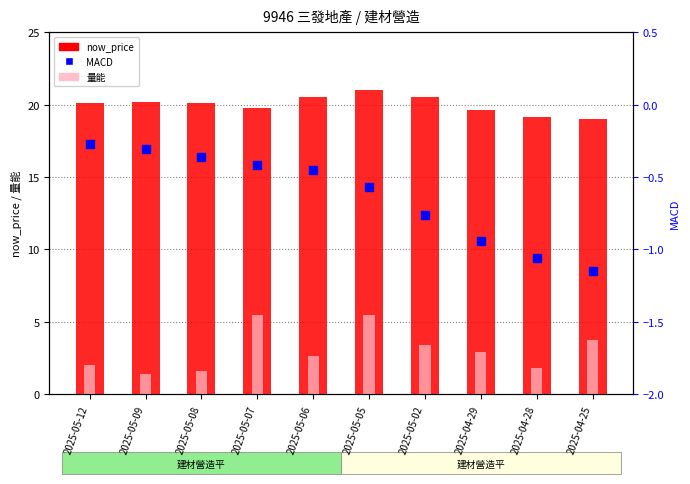

Is the value of 量能 at 2025-05-09 greater than the value of MACD at 2025-05-08?

Yes